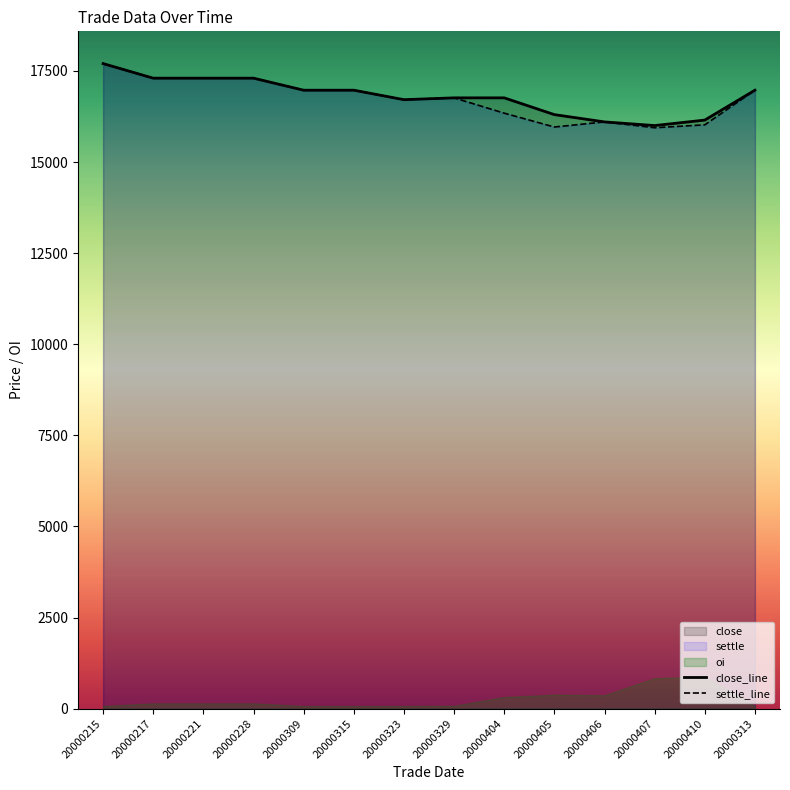

The close_line series shows 17300 at 20000217. True or false?

True